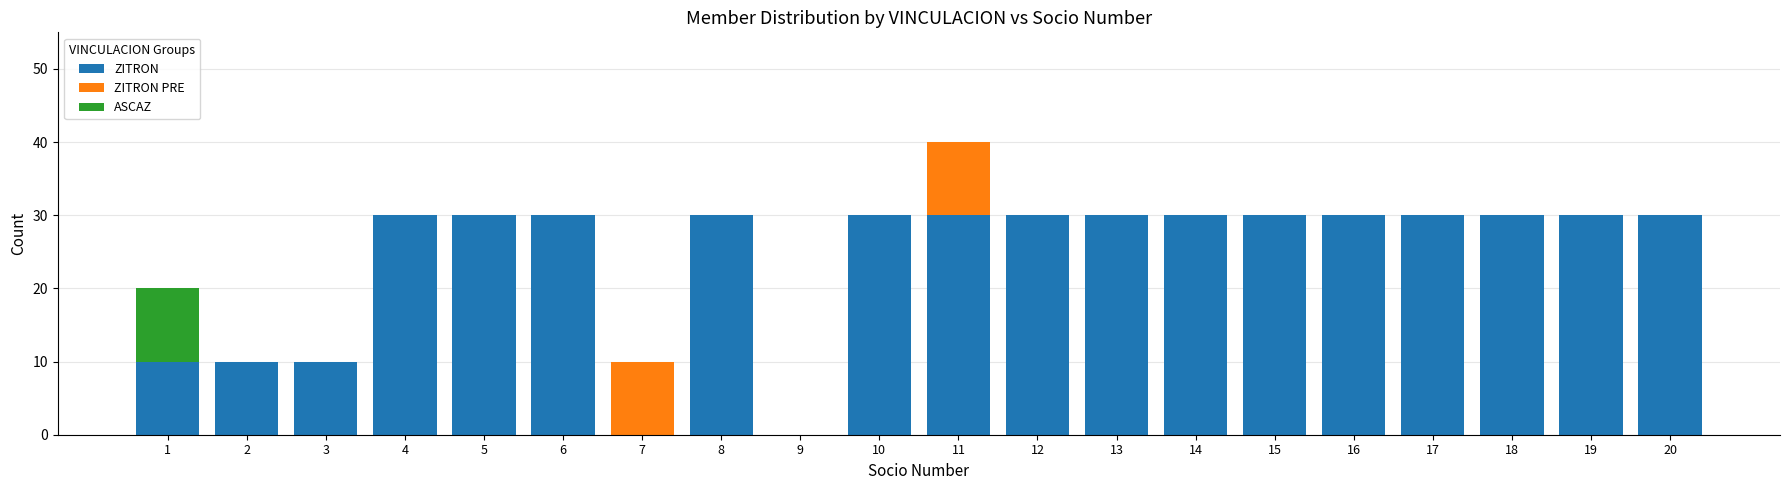

At which category is the sum across all series the highest?

11